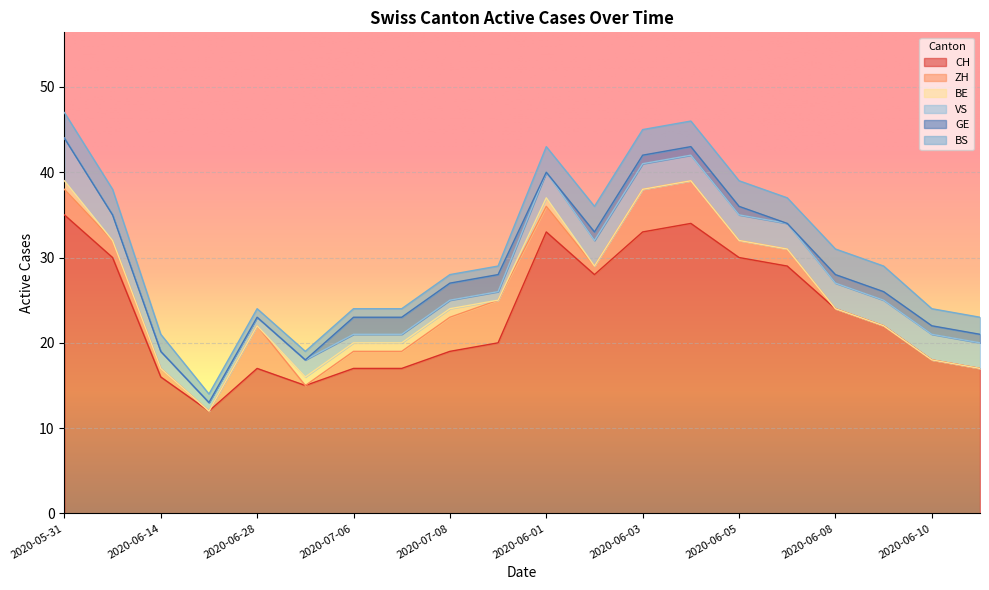

How many lines are shown in the chart?

6